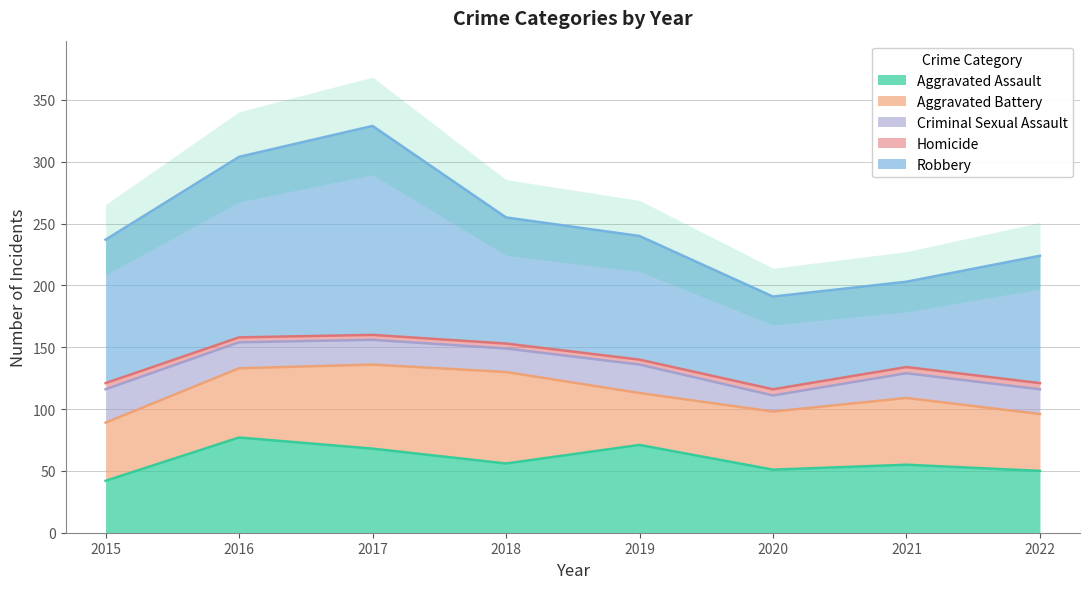

How many values in the Criminal Sexual Assault series are below 20?

2